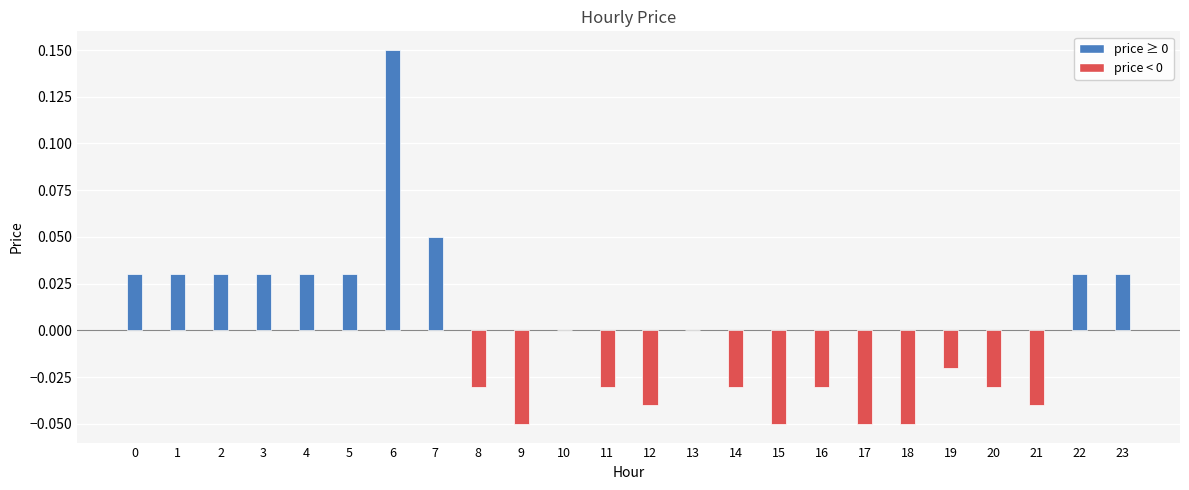

Which category has the highest value across all series?

6